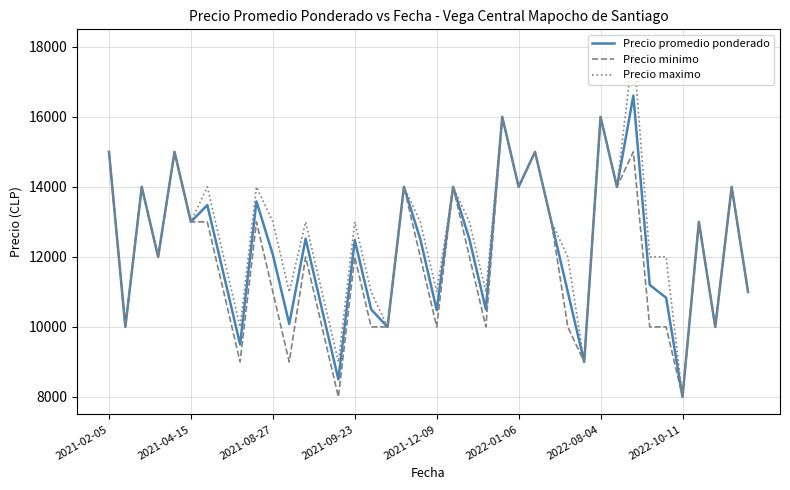

Rank the series by their maximum value, from highest to lowest.

Precio maximo, Precio promedio ponderado, Precio minimo